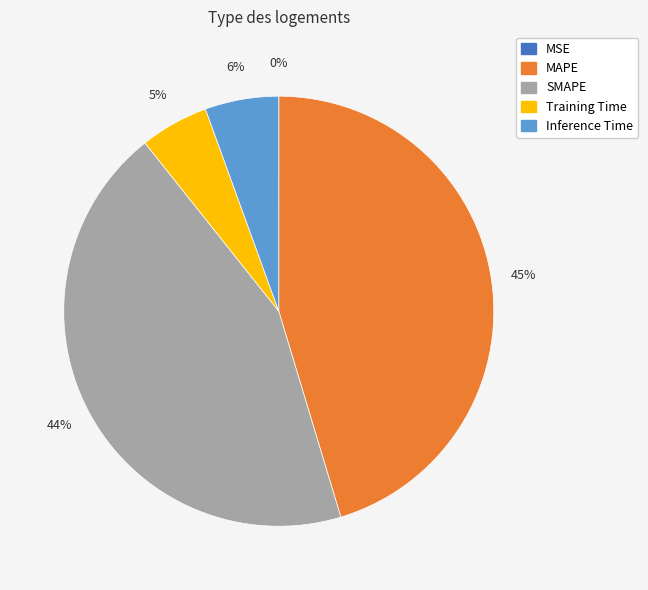

To the nearest percent, what is the difference between the largest and smallest slice percentages?

45%